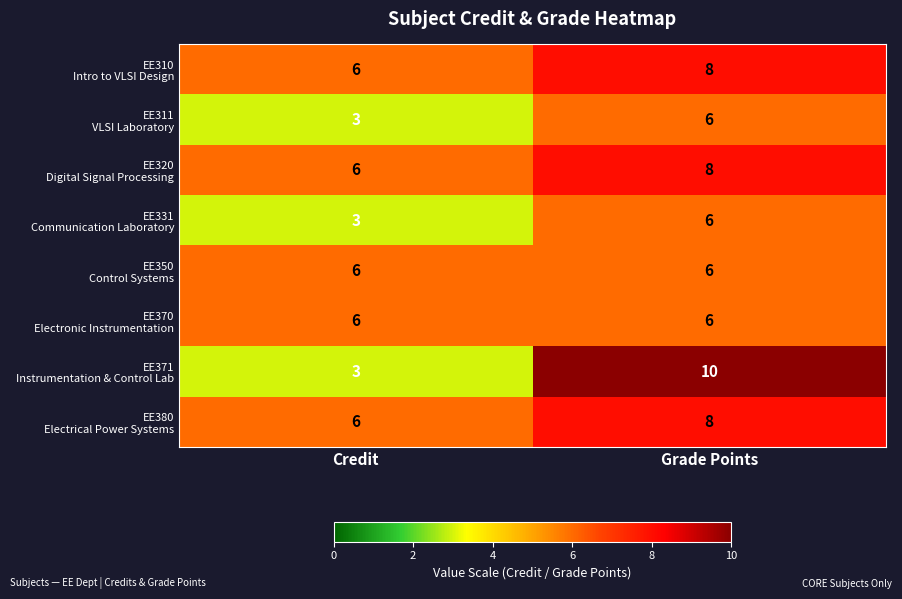

At which category is the sum across all series the highest?

Grade Points